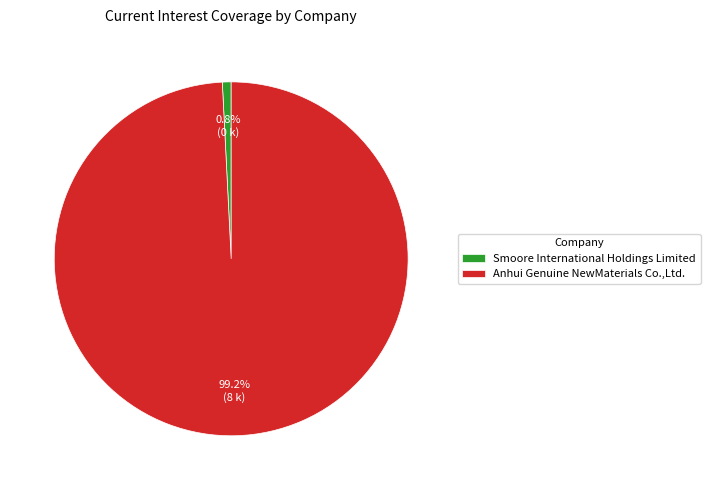

Combined, do Anhui Genuine NewMaterials Co.,Ltd. and Smoore International Holdings Limited account for over 50%?

Yes